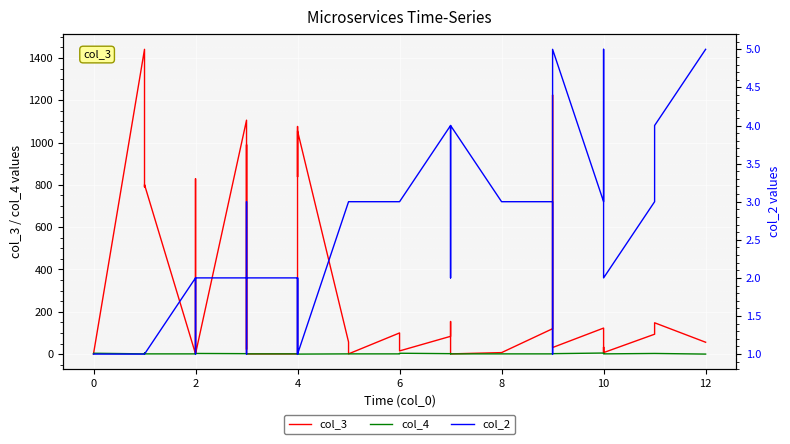

Which series ends up on top after the final intersection of col_3 and col_4?

col_3